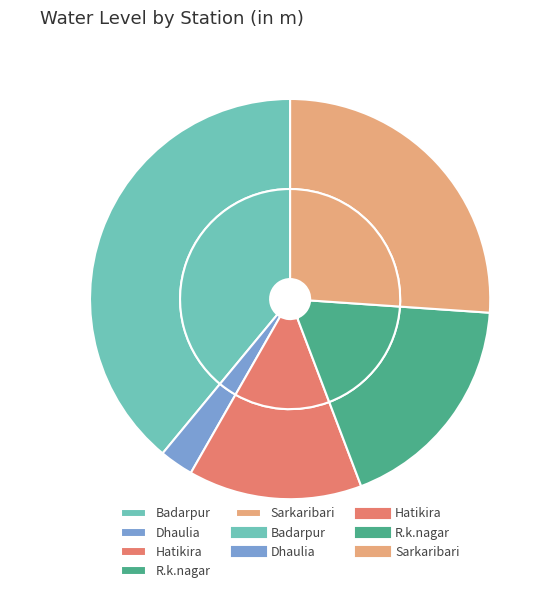

True or false: R.k.nagar accounts for 18% of the total.

True